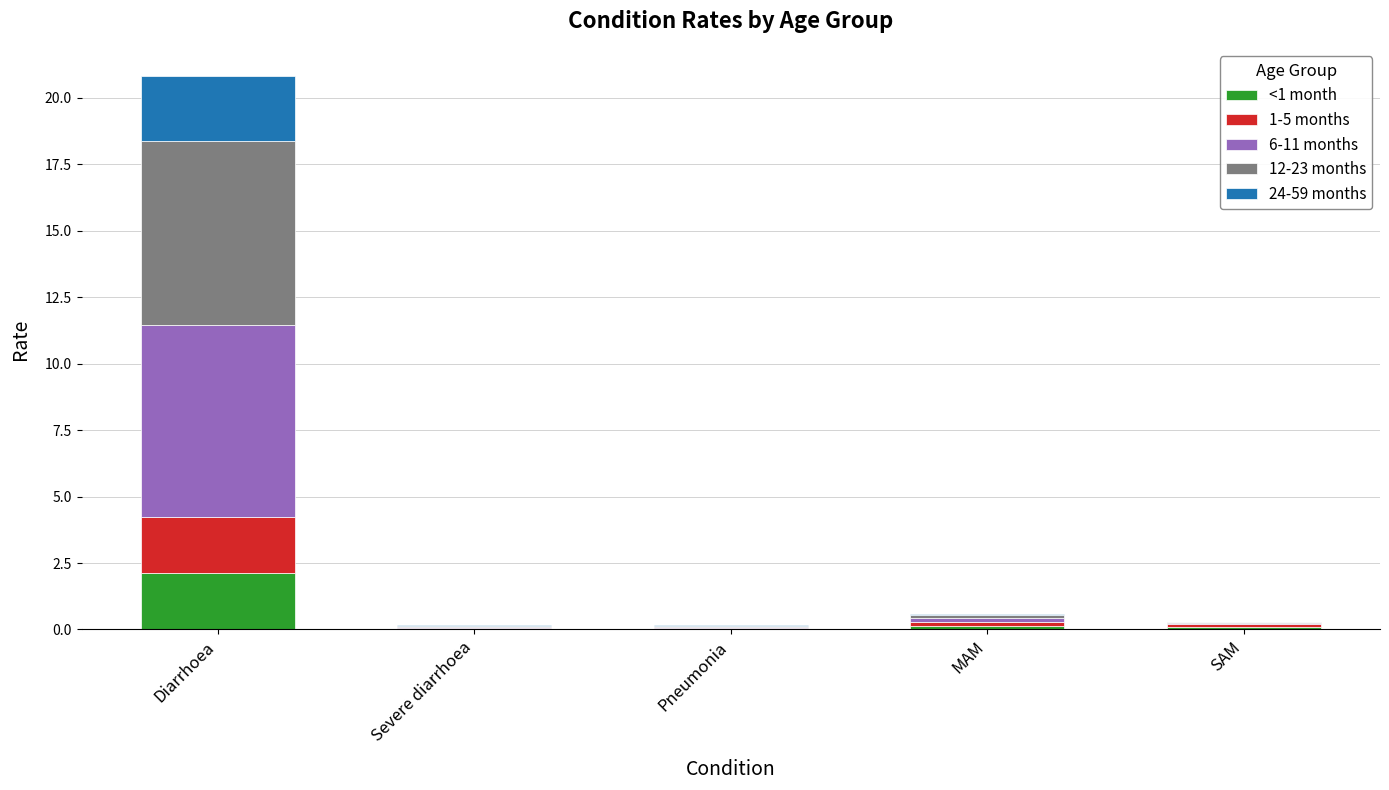

At which category is the sum across all series the highest?

Diarrhoea